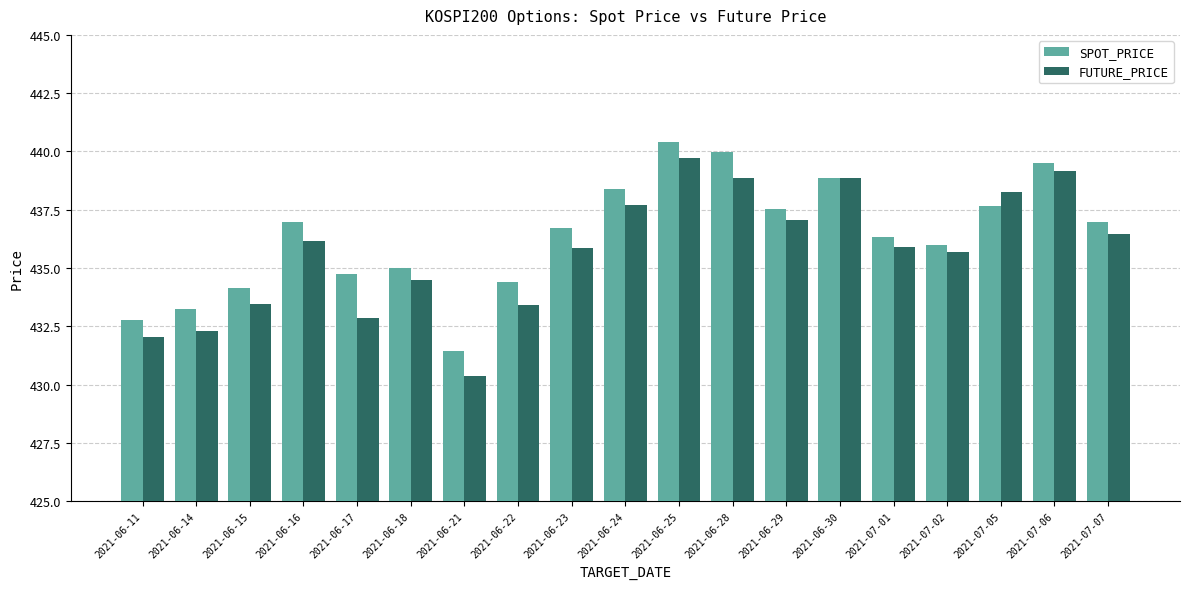

Where does the FUTURE_PRICE series first go above 435?

2021-06-16